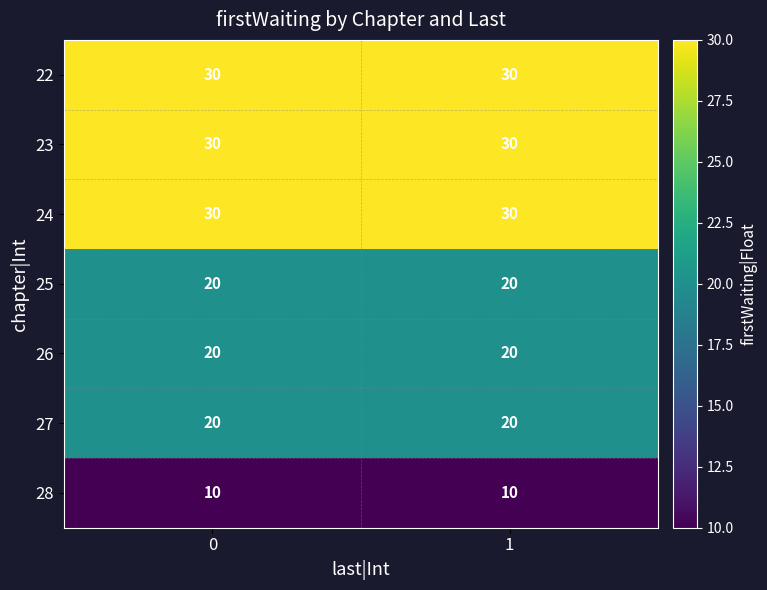

Is the value of 26 at 0 greater than the value of 22 at 0?

No